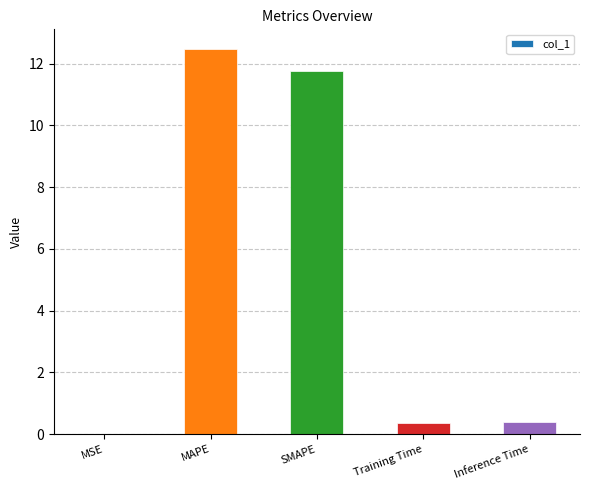

The chart shows a value of 19.6 at SMAPE. True or false?

False